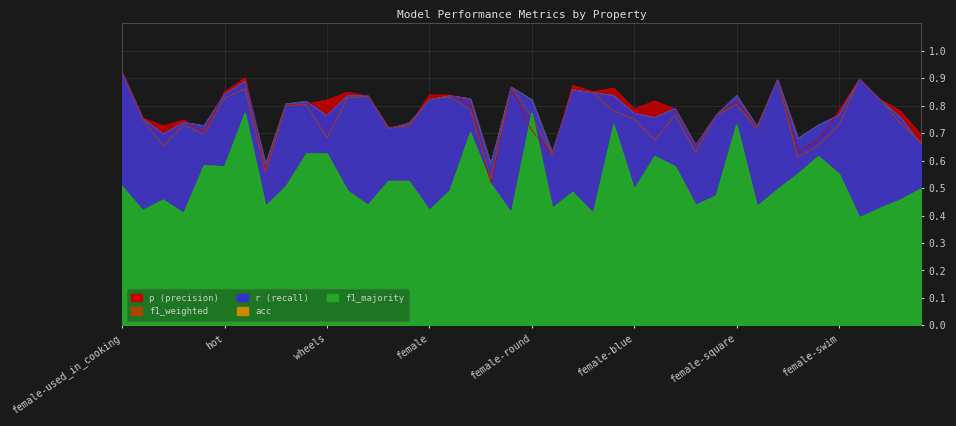

What is the label of the 11th point from the right?

lay_eggs